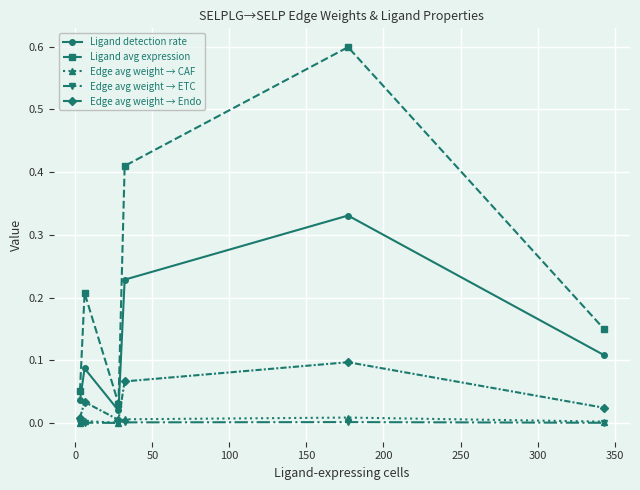

Which series has the widest spread of values?

Ligand avg expression